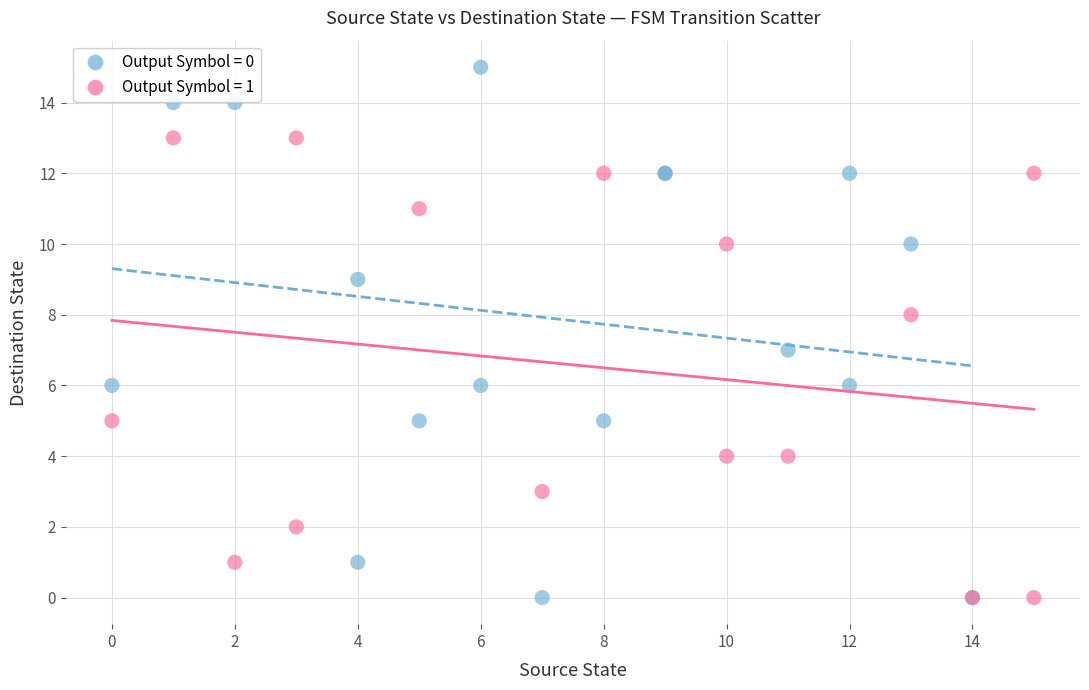

Which series has the widest spread of Y values?

Output Symbol = 0